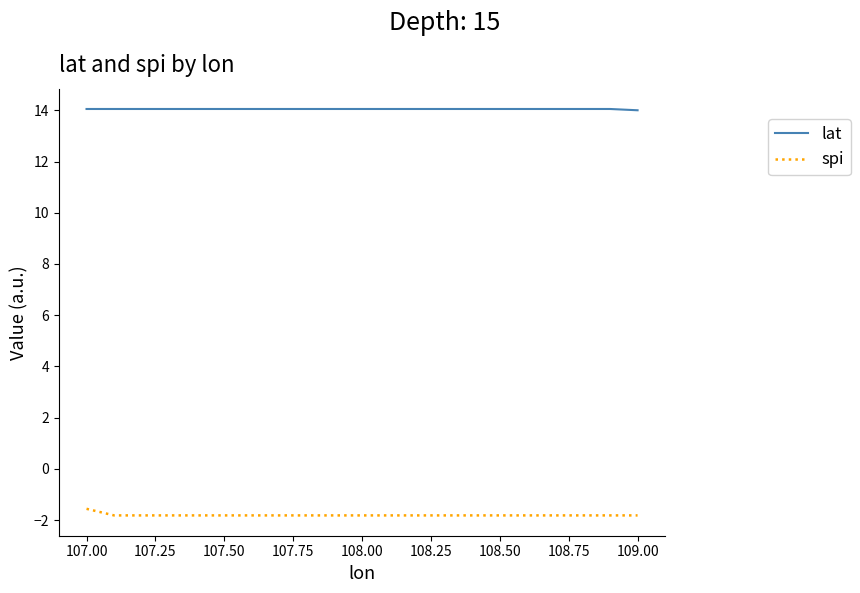

True or false: lat and spi intersect in this chart.

False